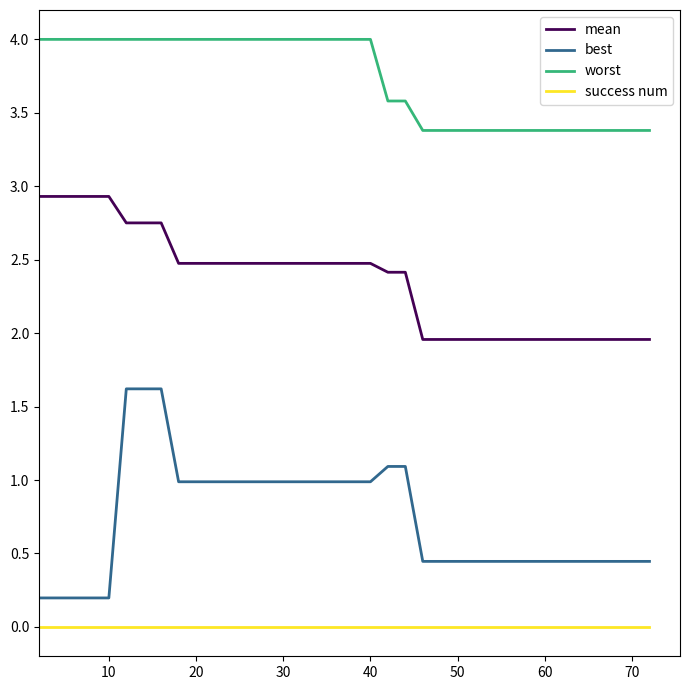

Which series has the largest total across all categories?

worst